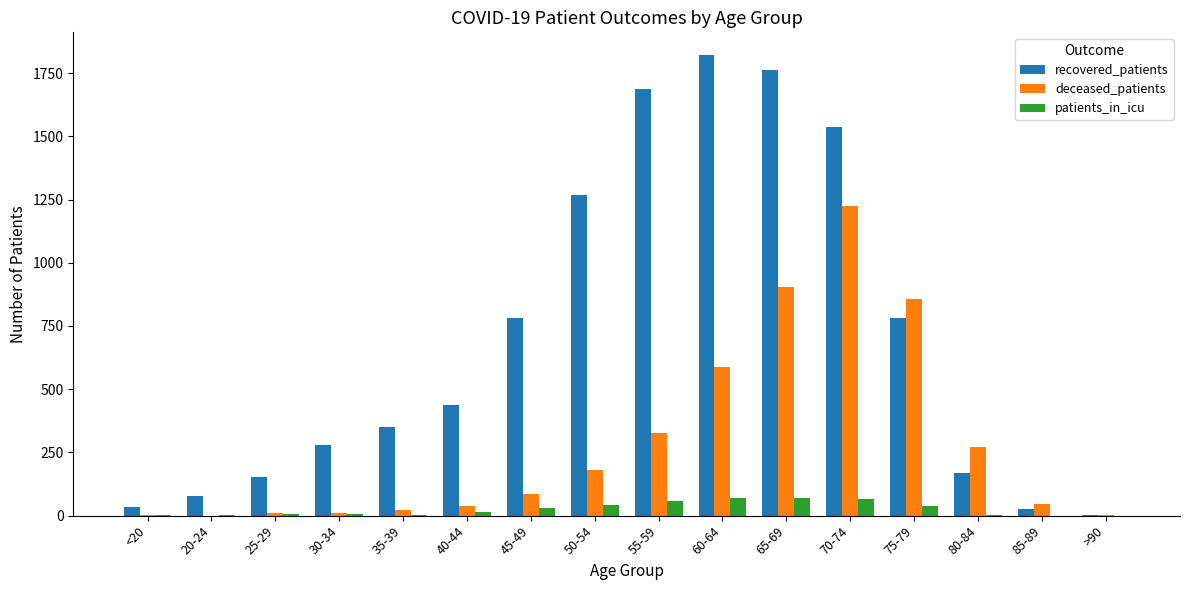

What is the sum of all patients_in_icu values?

412